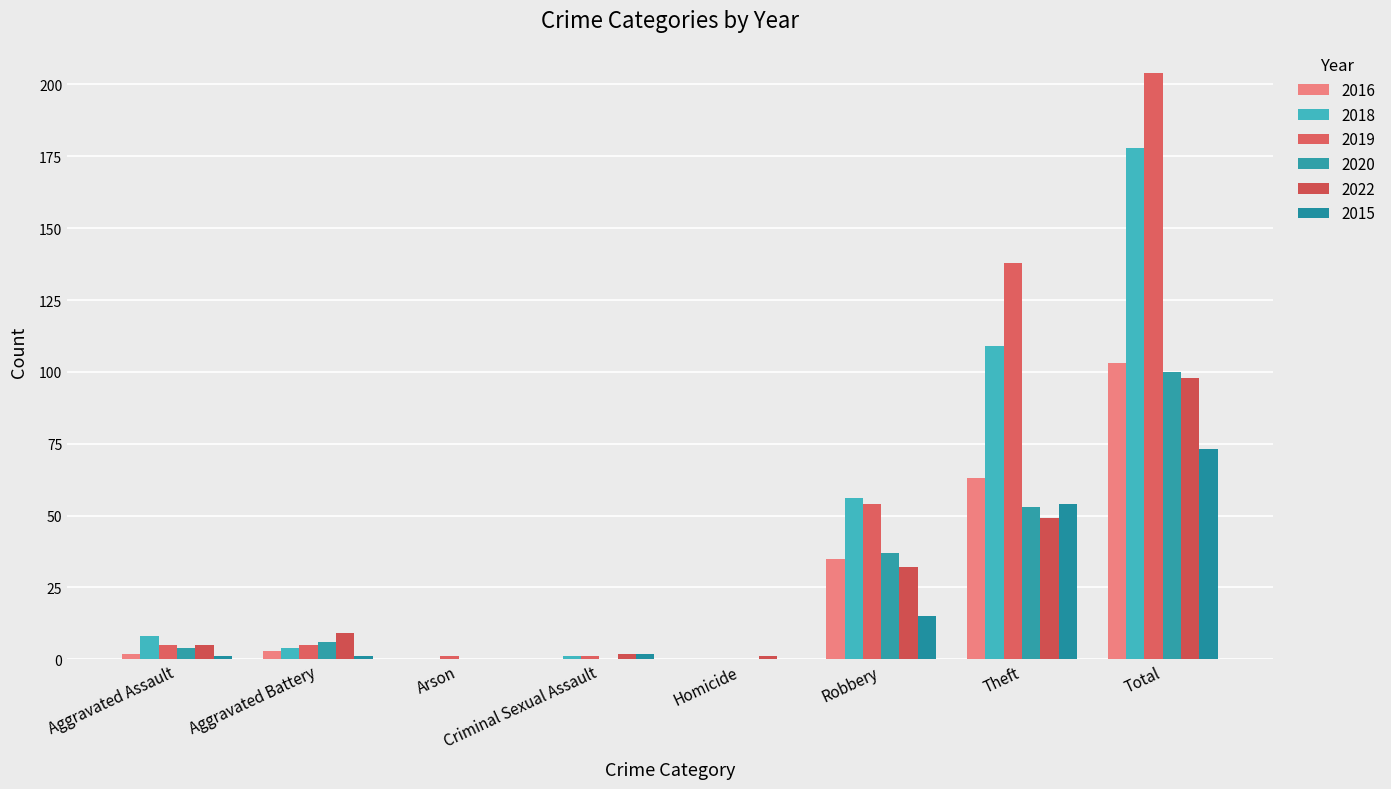

Which series has the largest total across all categories?

2019